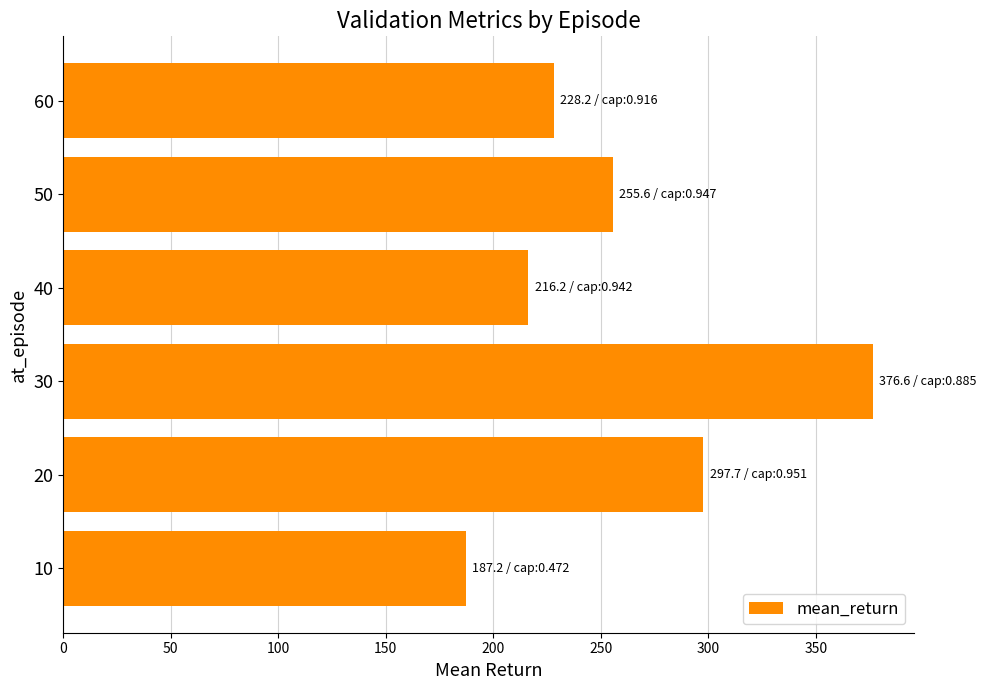

What is the sum of all values?

1561.4